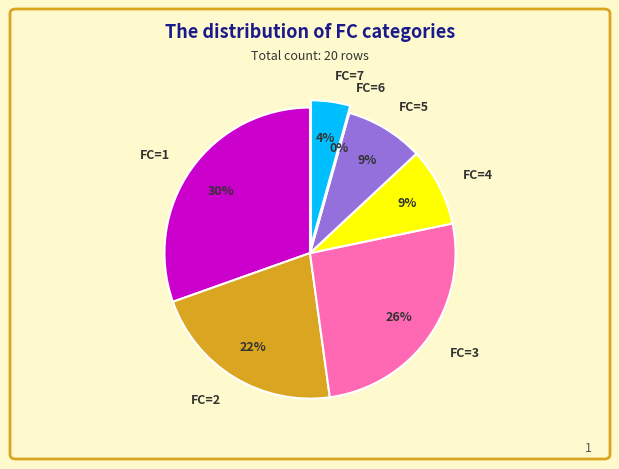

What is the total percentage of FC=7 and FC=5?

13.0%